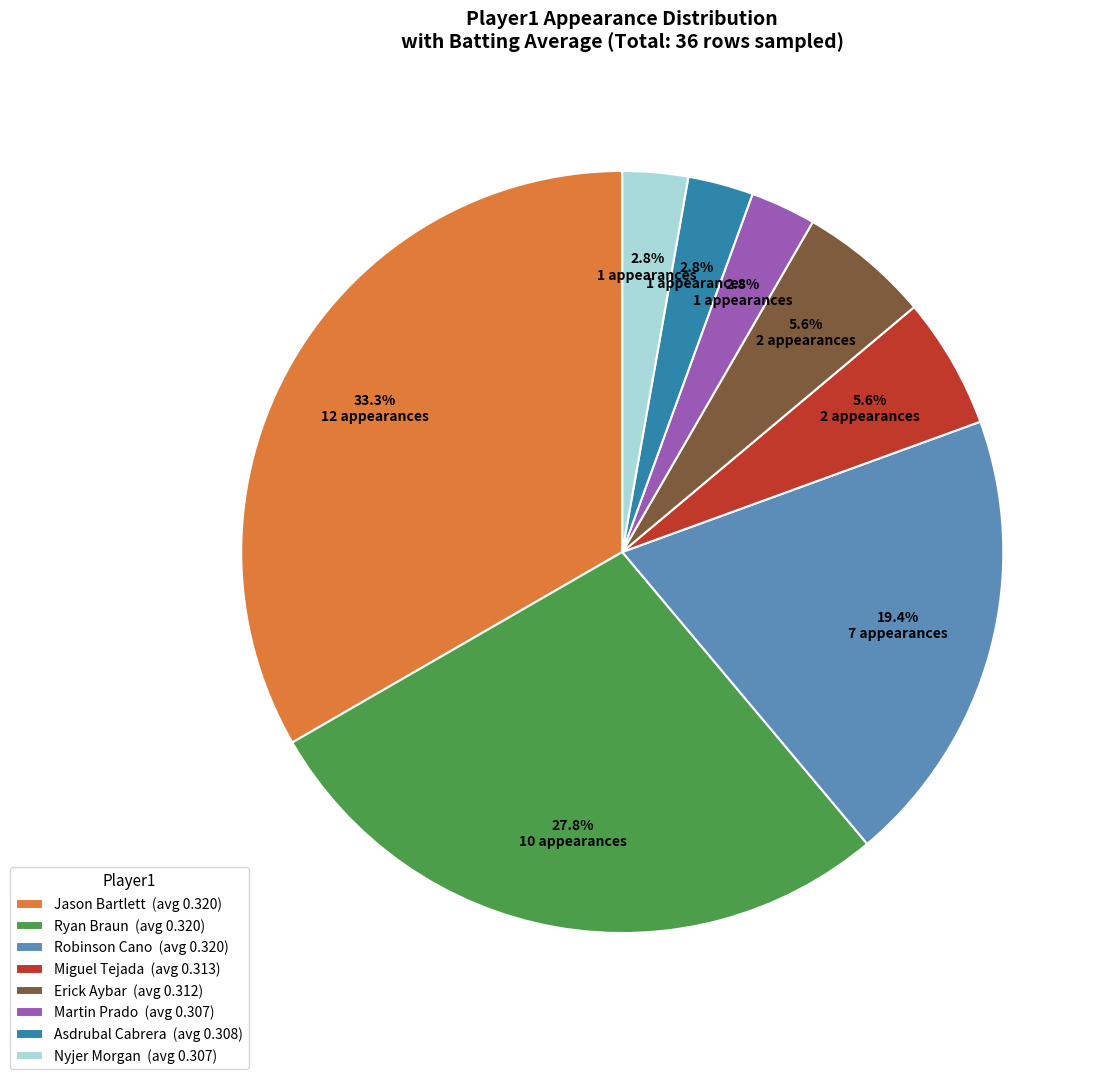

Is Jason Bartlett (avg 0.320) the majority of the pie?

No